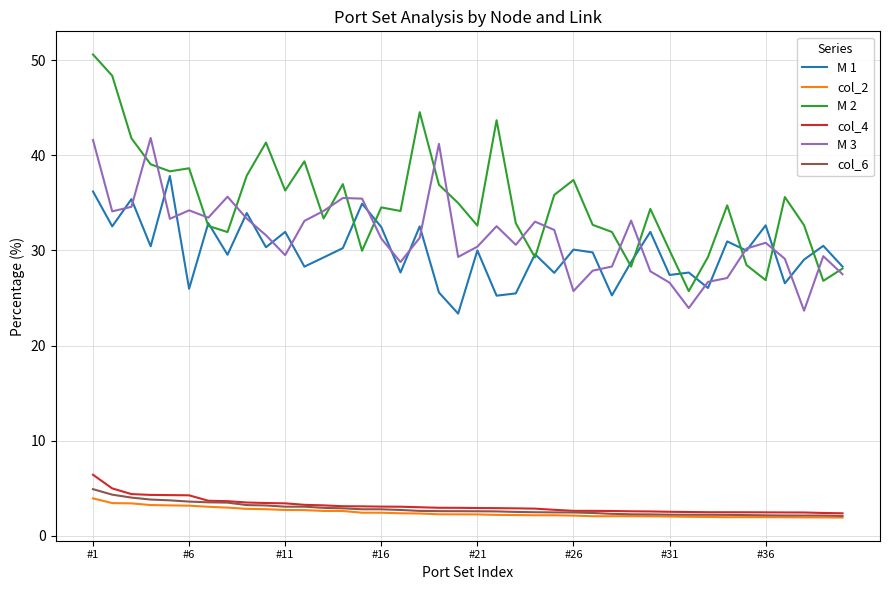

Which series has the largest total across all categories?

M 2